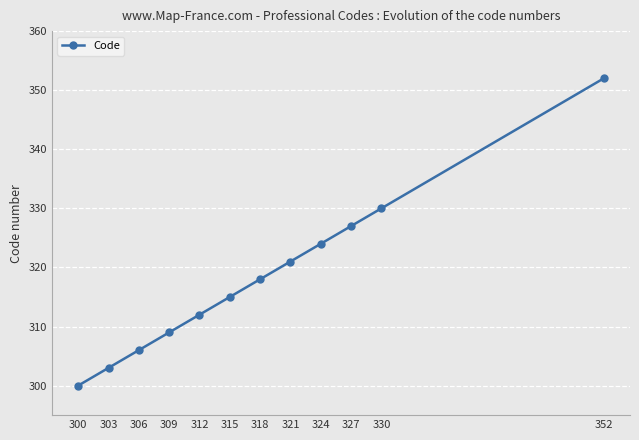

What is the sum of all values?

3817